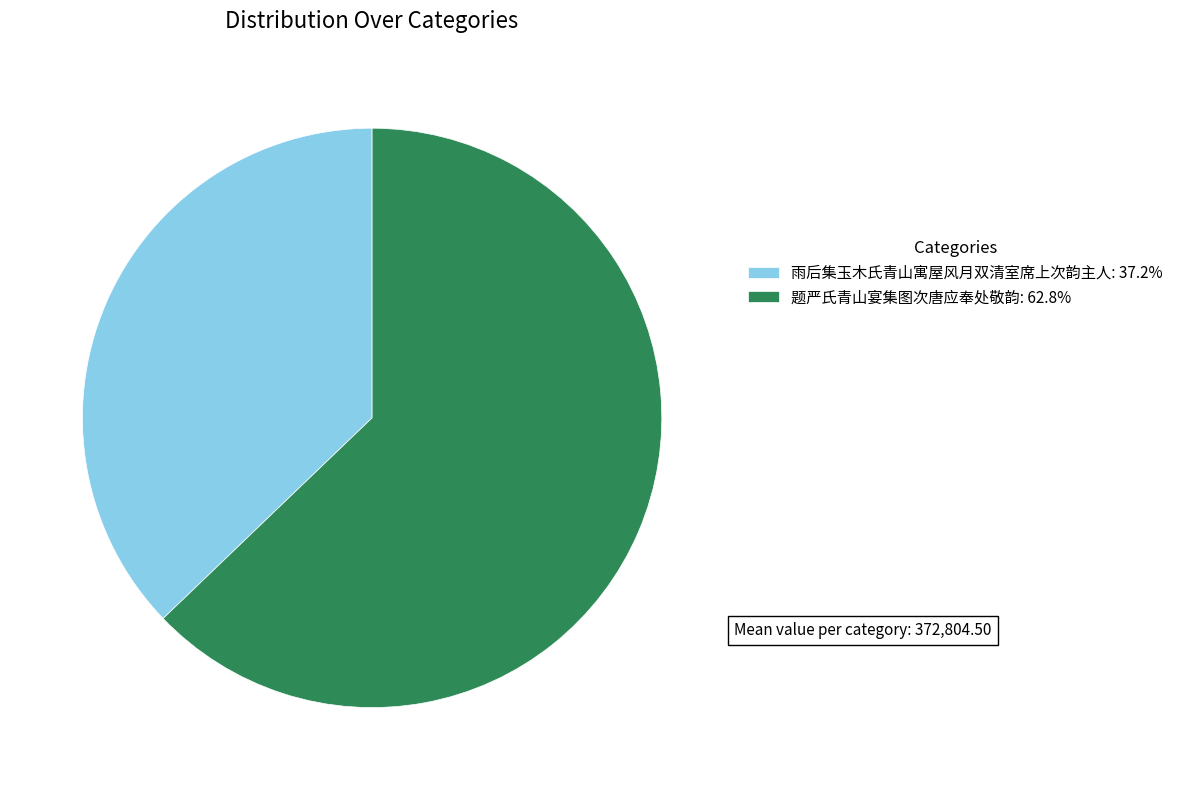

How many slices are in this pie chart?

2